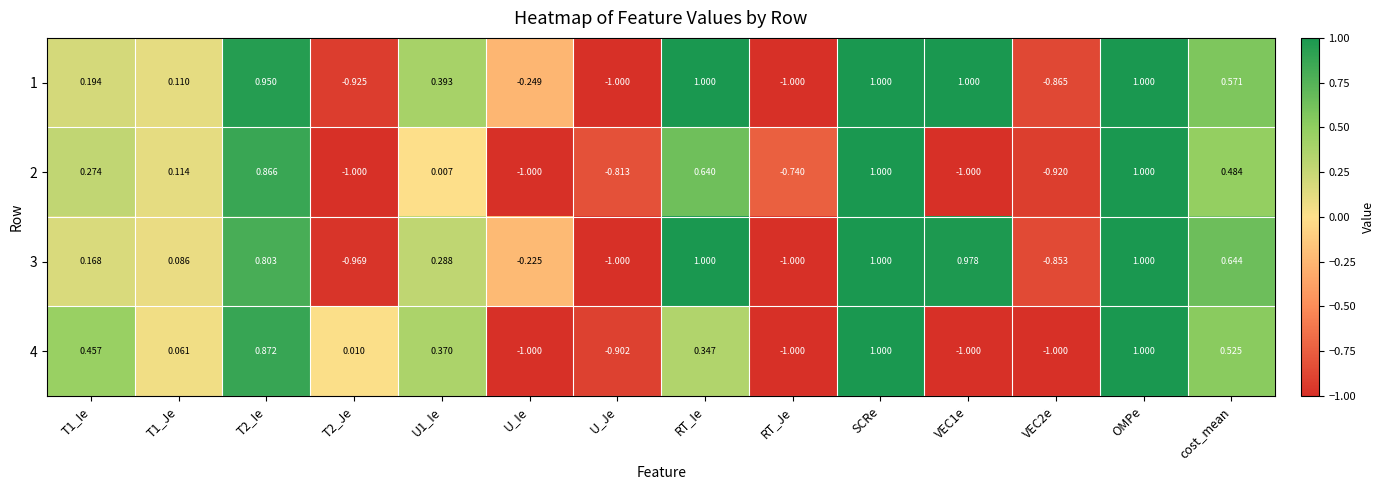

How many data points in 2 are above 0?

8